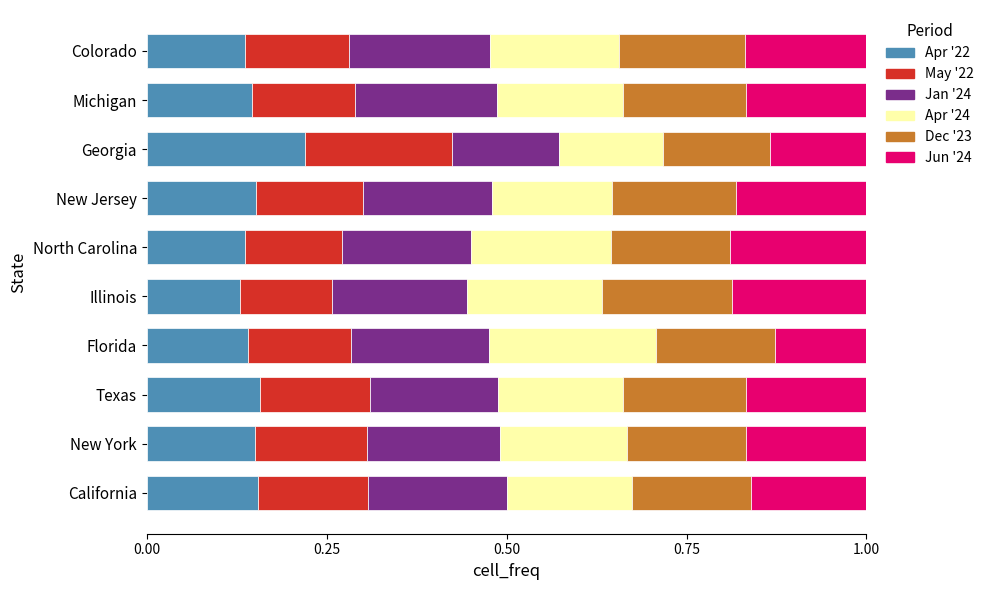

What is the total value across all series at North Carolina?

1.0